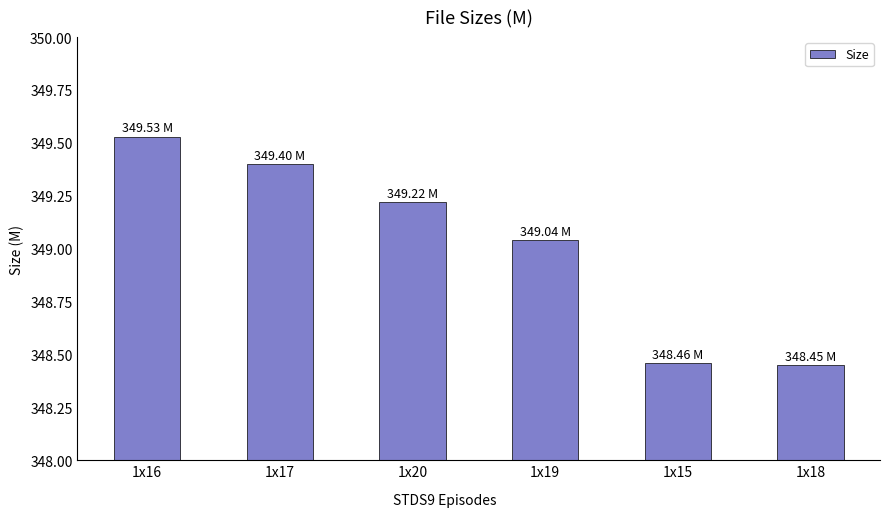

How many bars are there in total?

6